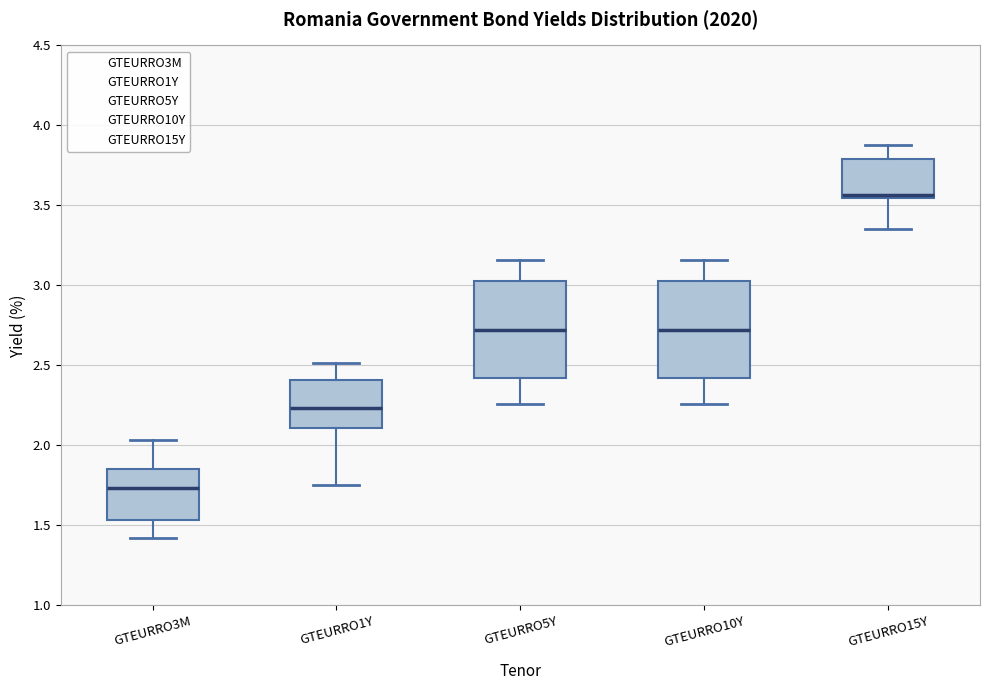

Where is the lower edge of the box for GTEURRO15Y on the y-axis? The values are not printed on the chart, so give them approximately, as read against the axis.

3.55